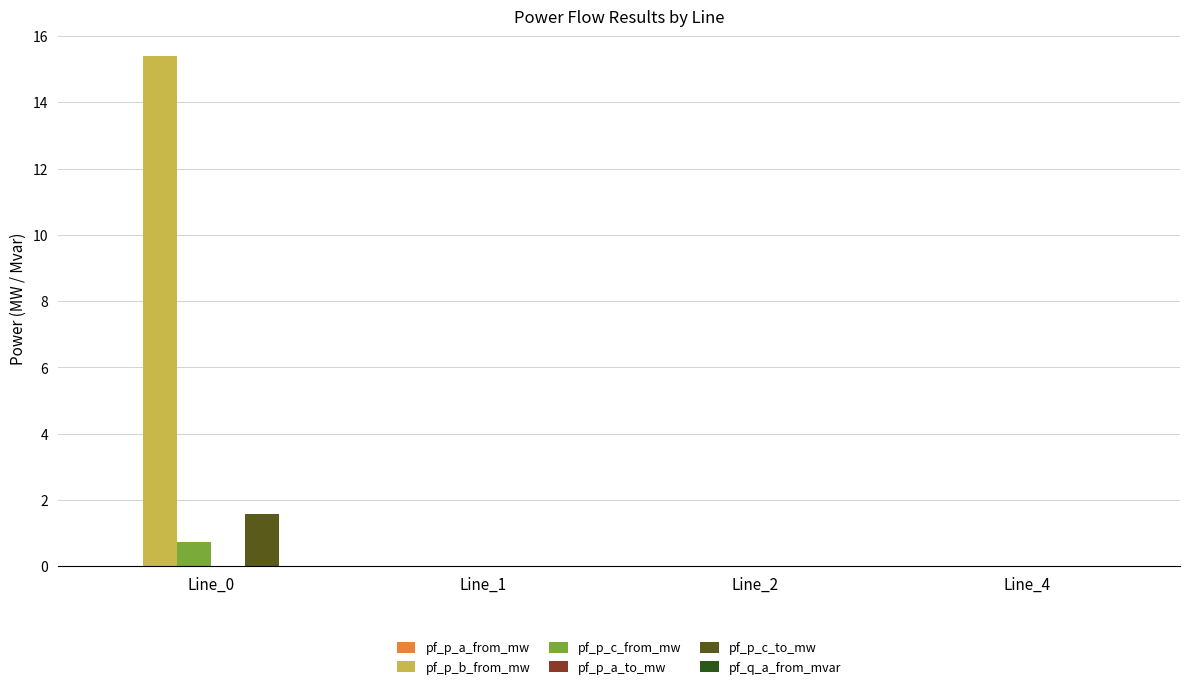

Which series has the largest total across all categories?

pf_p_b_from_mw